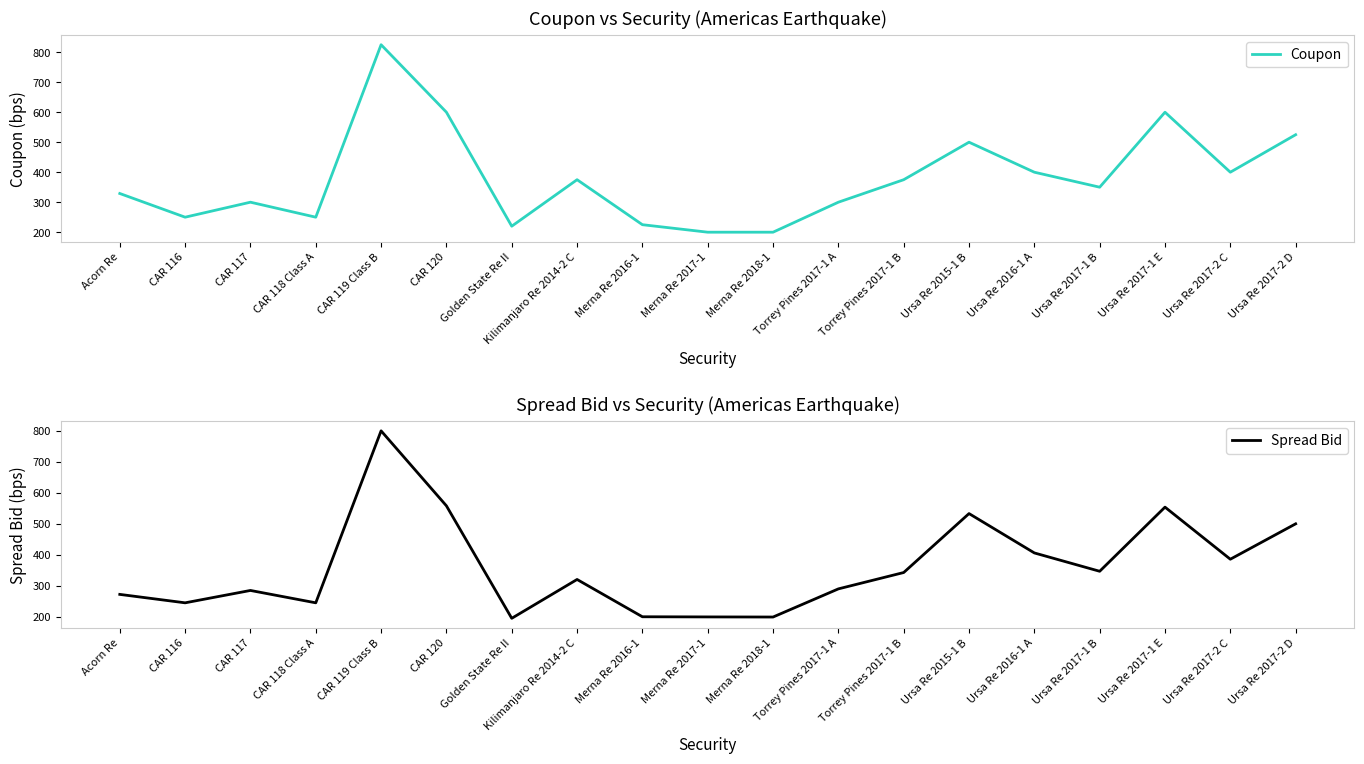

List the labels in order of Coupon value, smallest first.

Merna Re 2017-1, Merna Re 2018-1, Golden State Re II, Merna Re 2016-1, CAR 116, CAR 118 Class A, CAR 117, Torrey Pines 2017-1 A, Acorn Re, Ursa Re 2017-1 B, Kilimanjaro Re 2014-2 C, Torrey Pines 2017-1 B, Ursa Re 2016-1 A, Ursa Re 2017-2 C, Ursa Re 2015-1 B, Ursa Re 2017-2 D, CAR 120, Ursa Re 2017-1 E, CAR 119 Class B